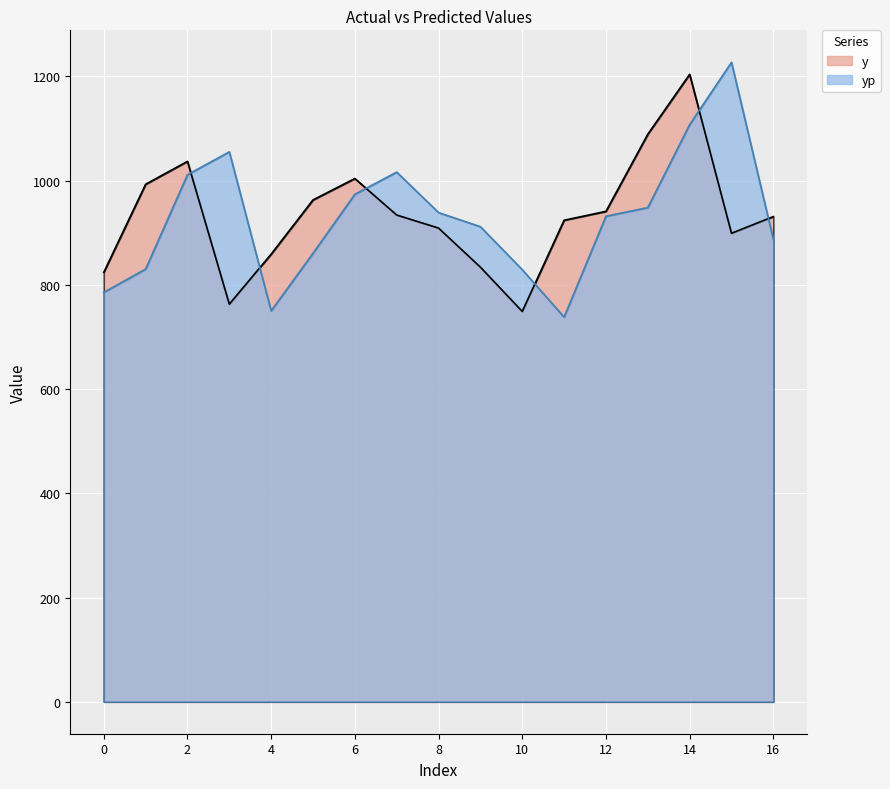

What are all the series names shown in the legend?

y, yp